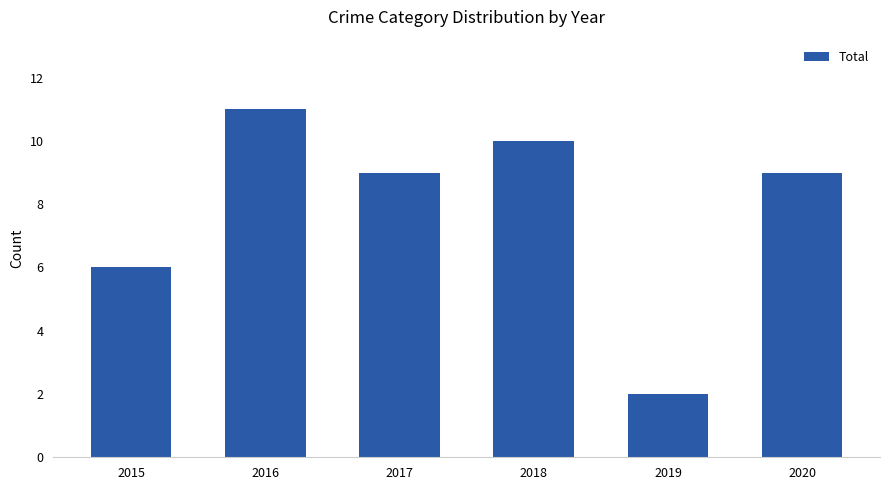

Count the number of categories in the chart.

6